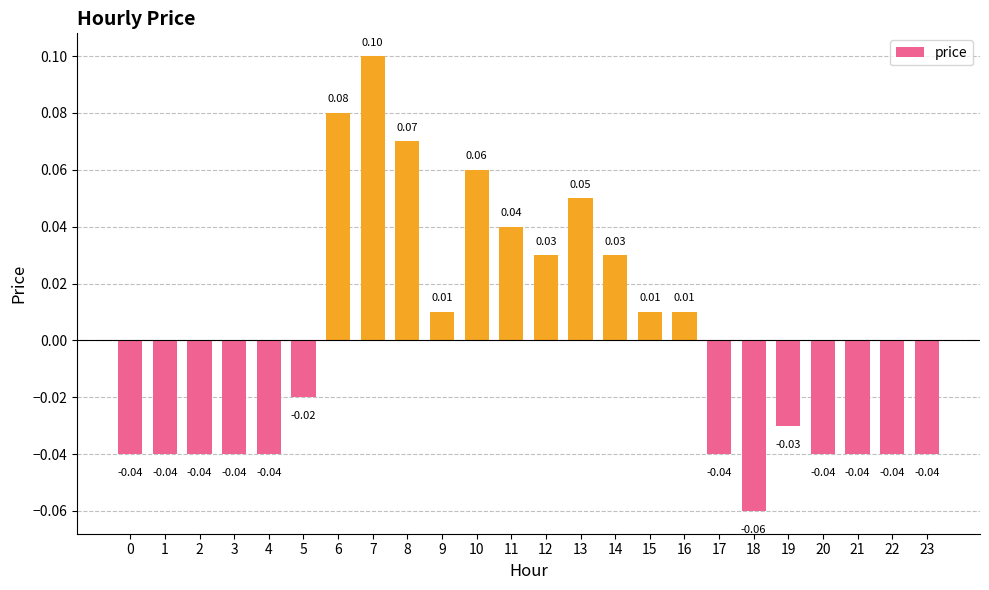

What is the difference between the maximum and minimum values?

0.2